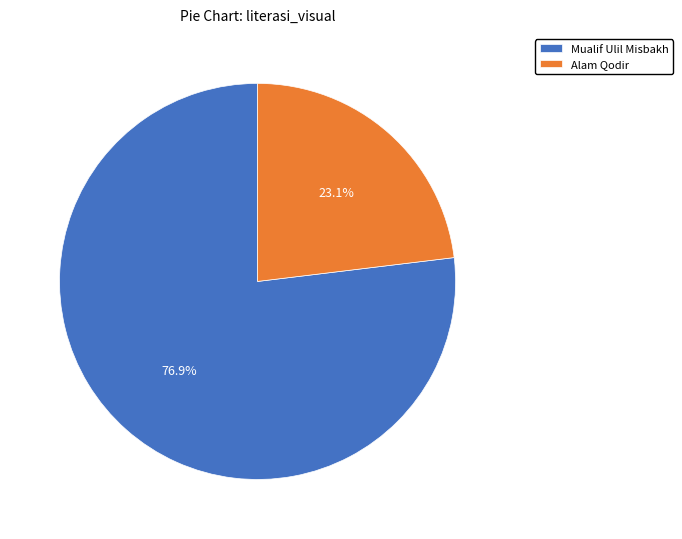

Combined, do Alam Qodir and Mualif Ulil Misbakh account for over 50%?

Yes